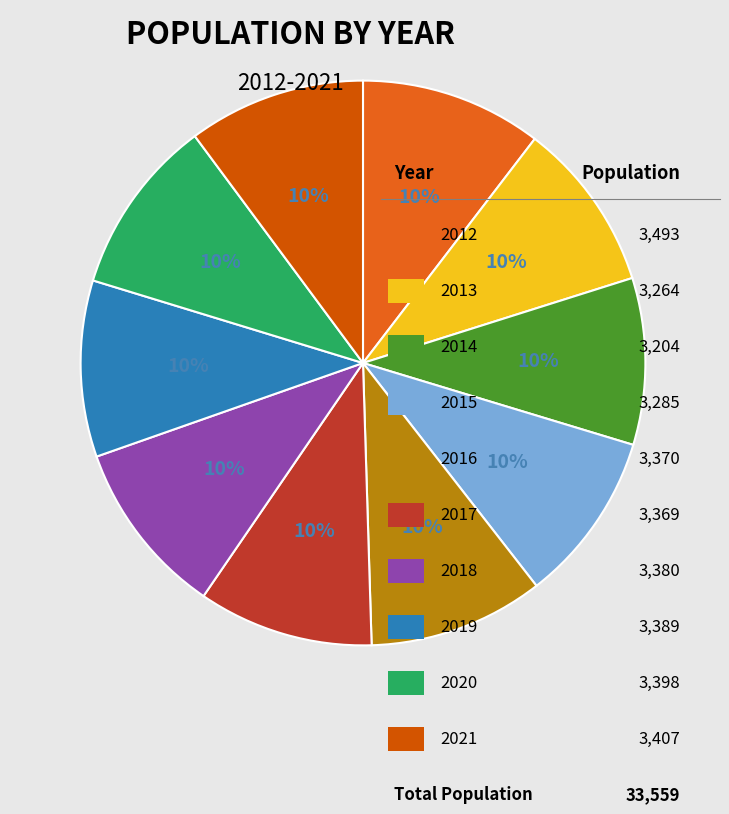

Count the number of slices in the pie.

10